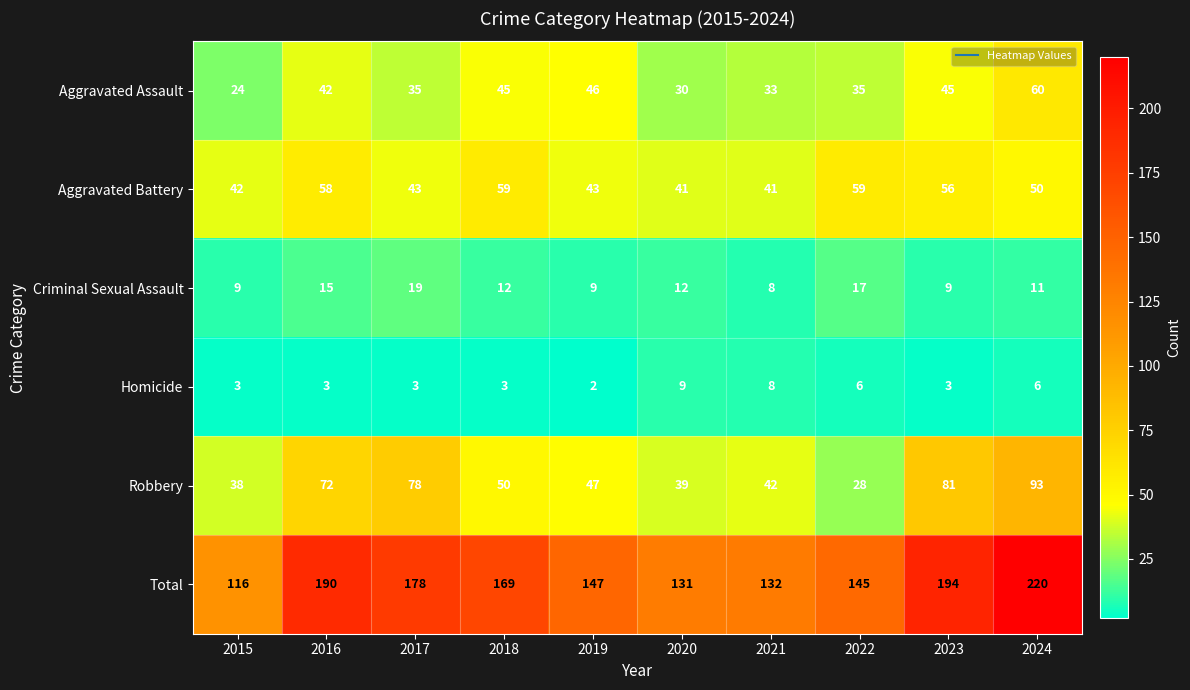

List the series in order of their peak value, highest first.

Total, Robbery, Aggravated Assault, Aggravated Battery, Criminal Sexual Assault, Homicide